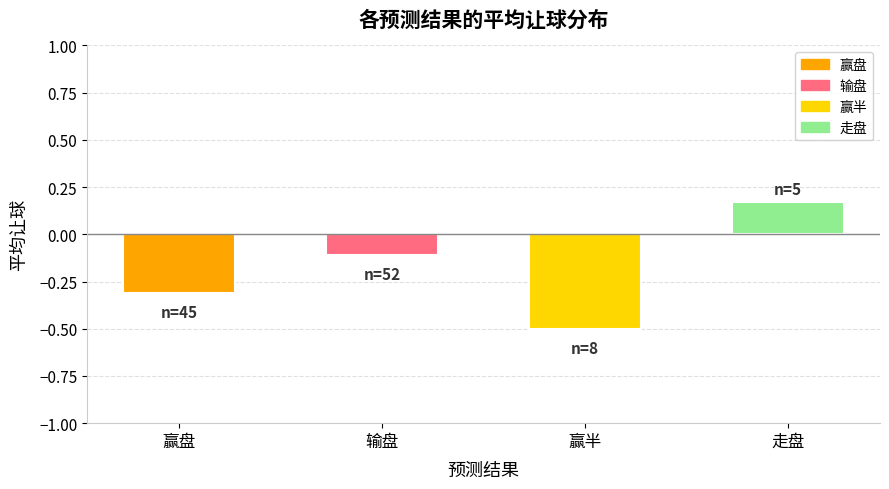

Where does the data first go above 0?

走盘